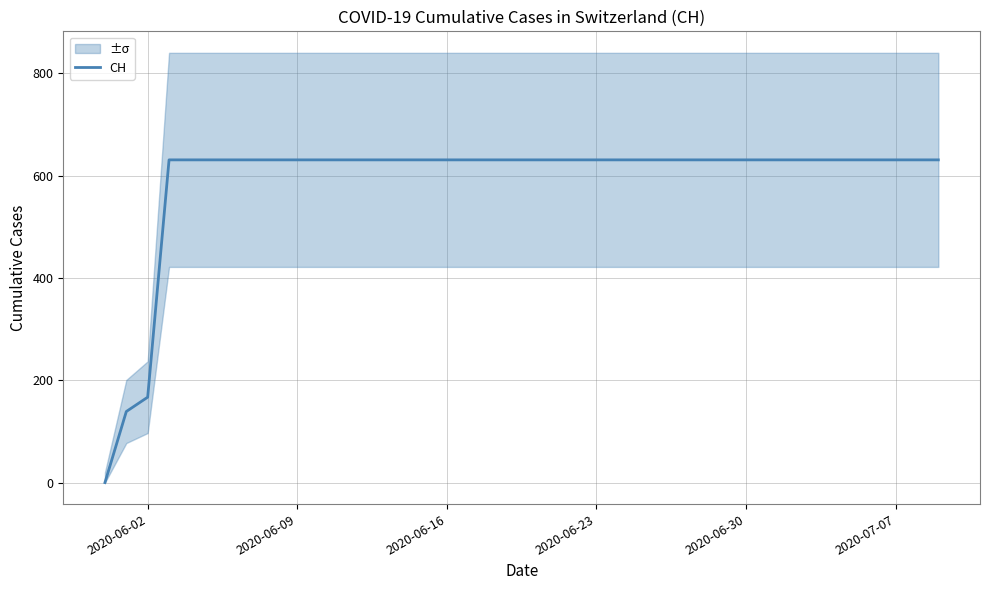

Does the chart have visible grid lines?

Yes